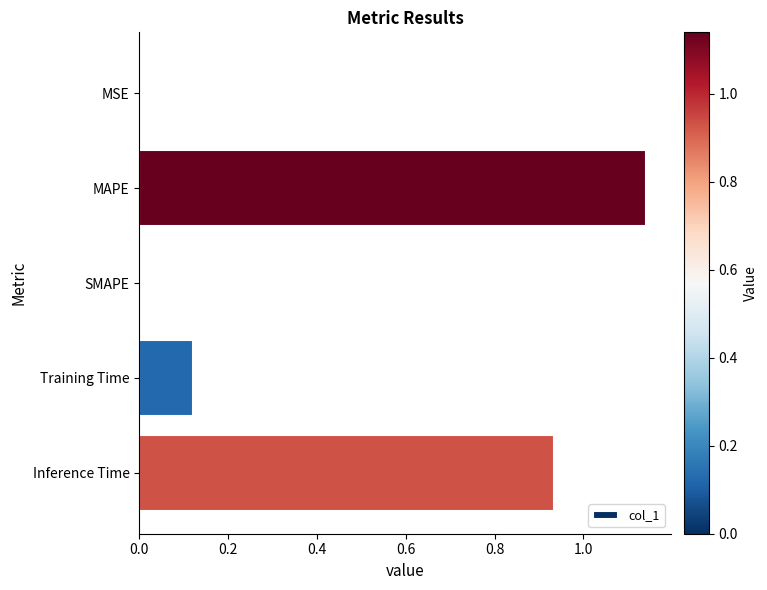

What is the sum of all values?

2.2